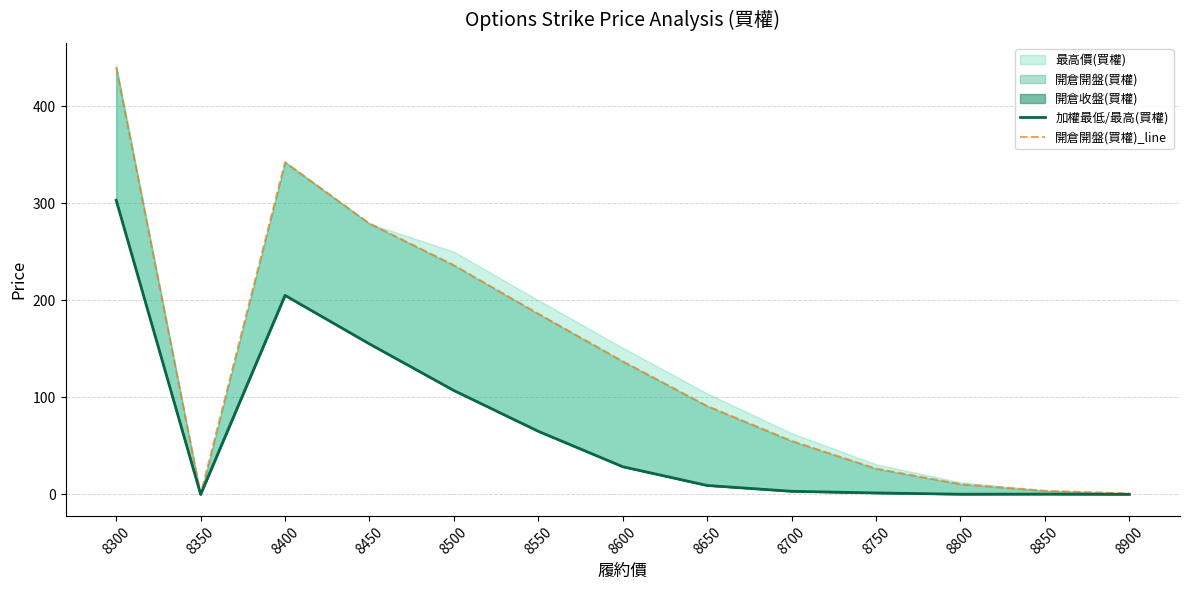

In 加權最低/最高(買權), how many points are higher than both neighbors (excluding endpoints)?

2